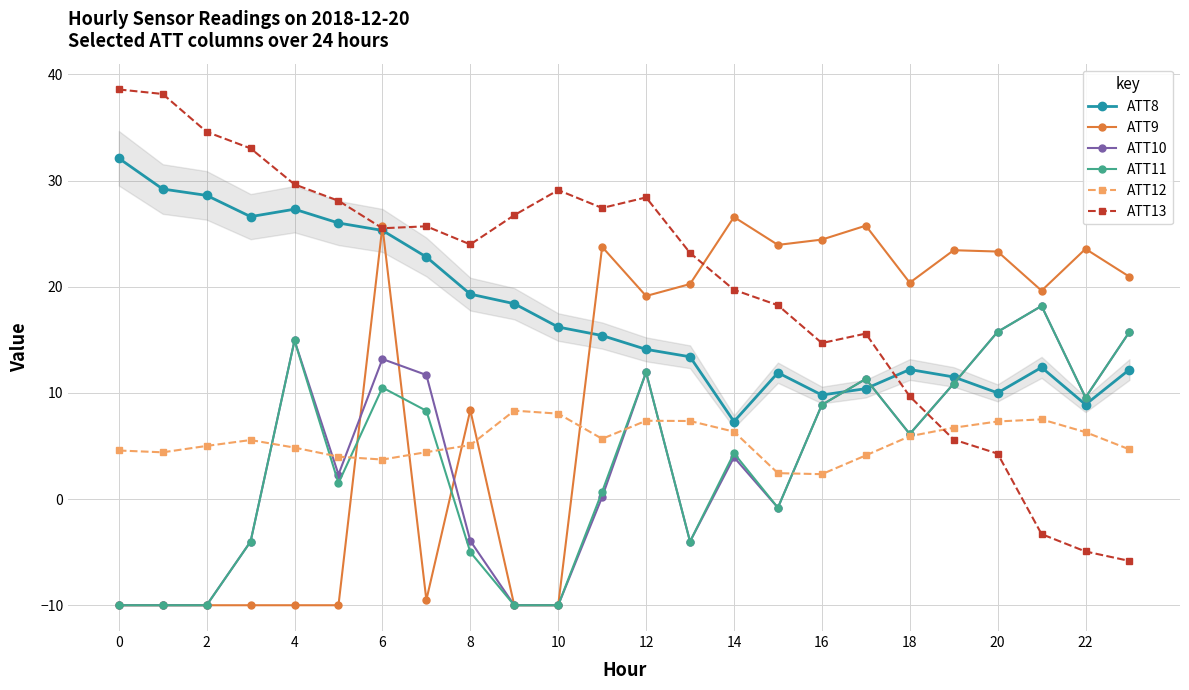

What is the value of the ATT13 point at the 18th from the left?

15.6